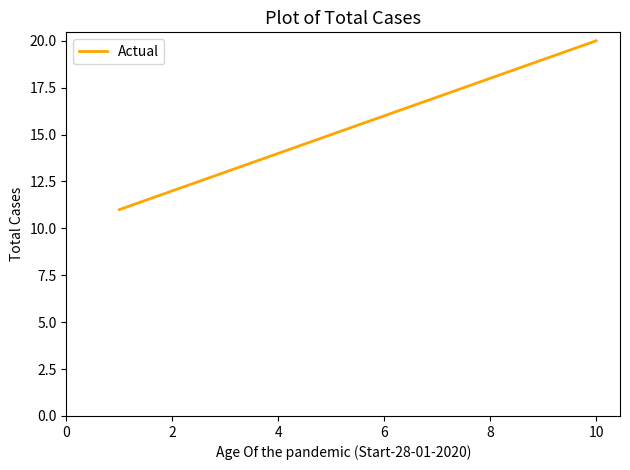

What is the difference between the maximum and minimum values?

9